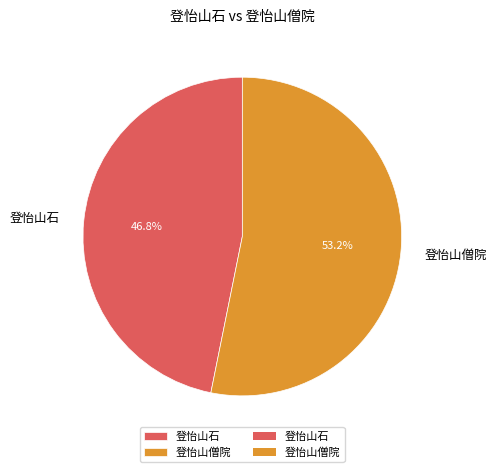

Which category accounts for the majority?

登怡山僧院